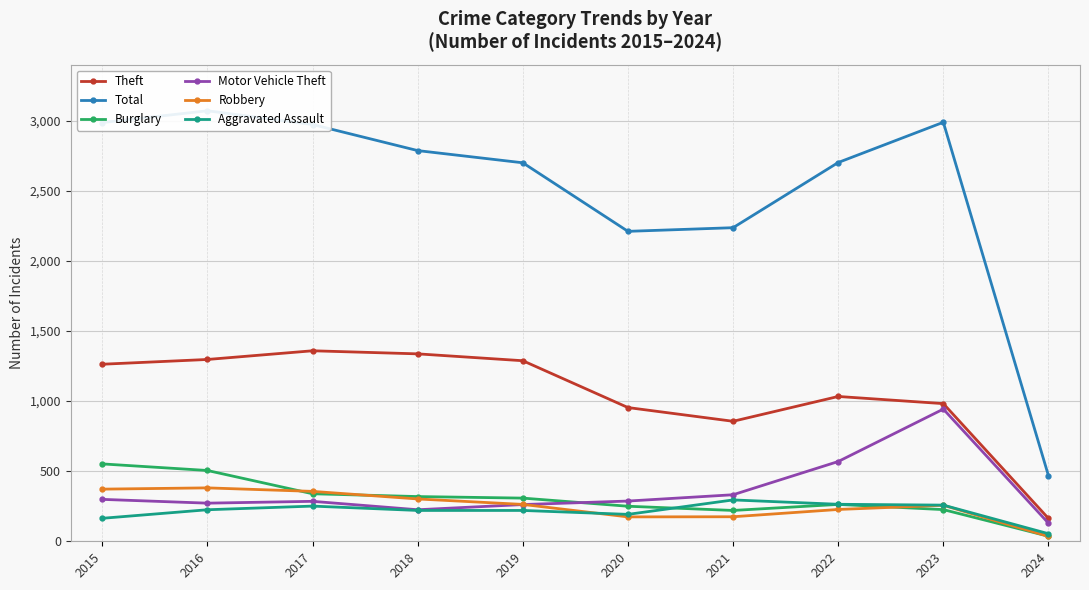

True or false: Aggravated Assault has a value of 282 at 2020.

False